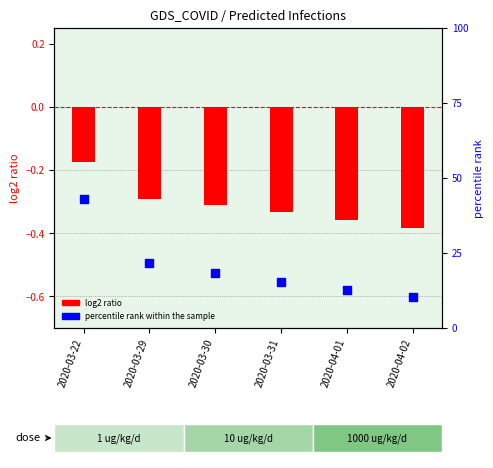

What is the total value across all series at 2020-03-29?

21.3